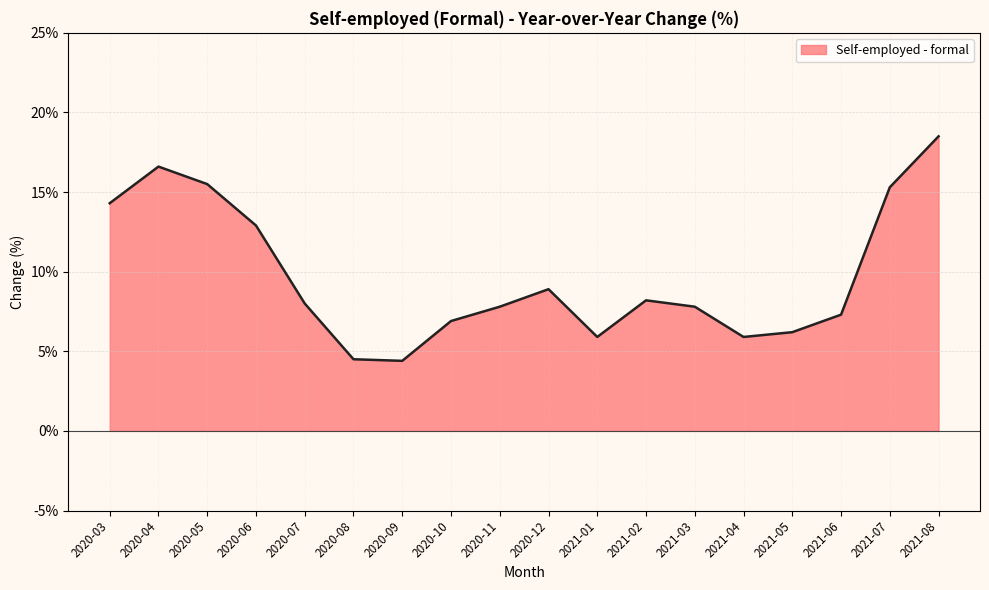

What is the average value?

9.7